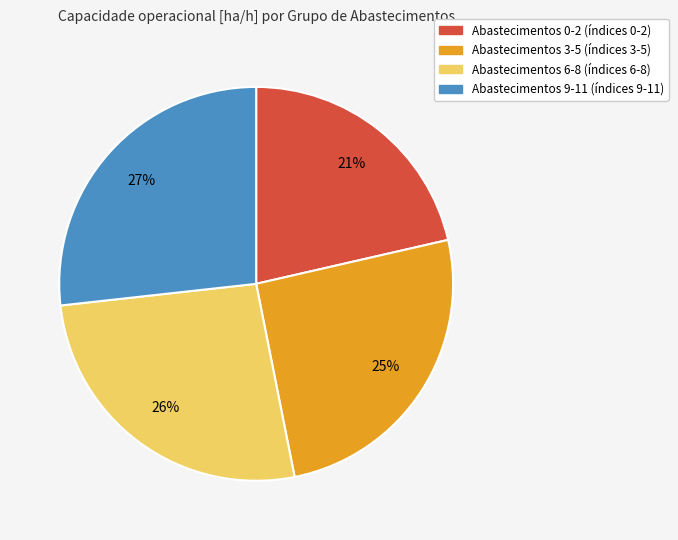

Which slice is the smallest?

Abastecimentos 0-2 (índices 0-2)